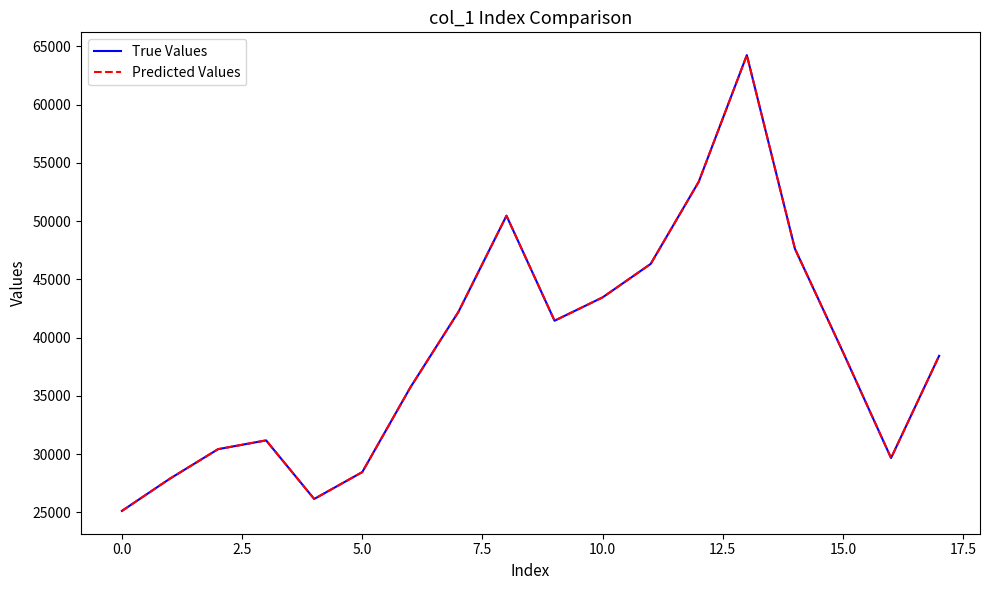

Does the chart display data point markers on the line(s)?

No